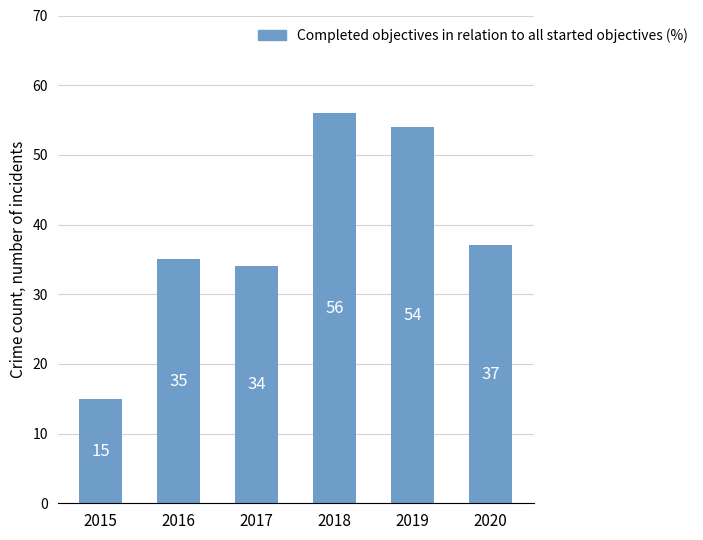

List the labels in order of value, largest first.

2018, 2019, 2020, 2016, 2017, 2015